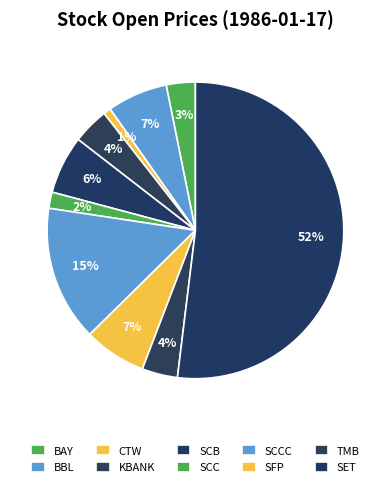

Is it true that KBANK is 4% of the pie?

True